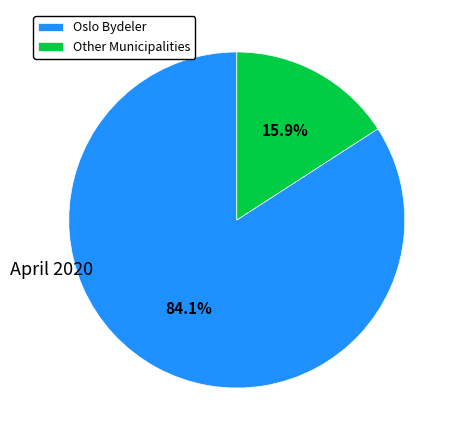

Which slice represents more than half of the pie?

Oslo Bydeler